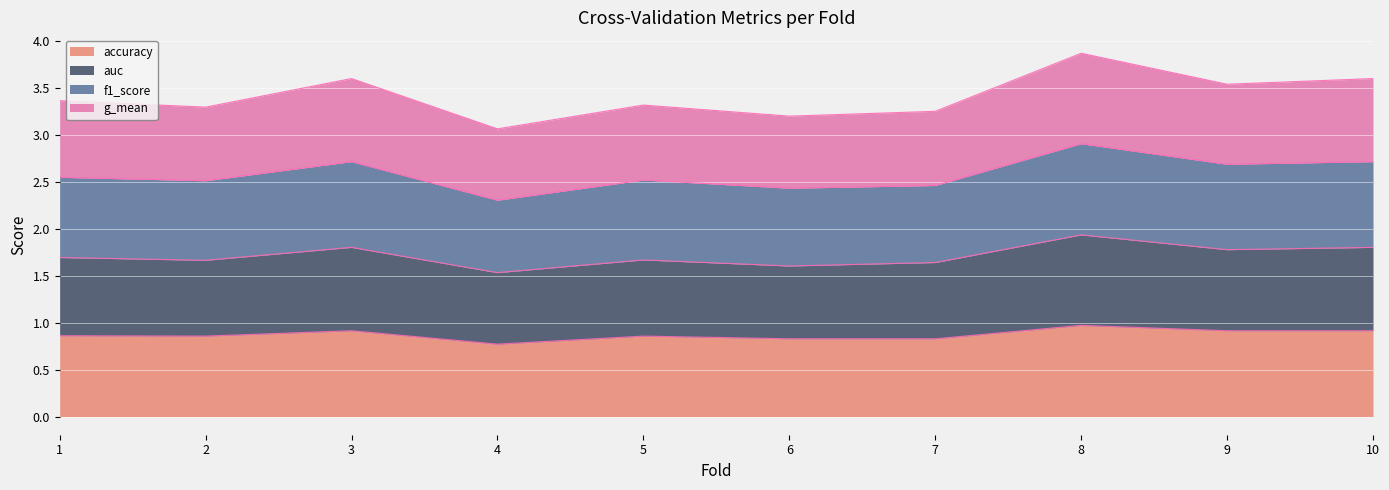

What are all the series names shown in the legend?

accuracy, auc, f1_score, g_mean